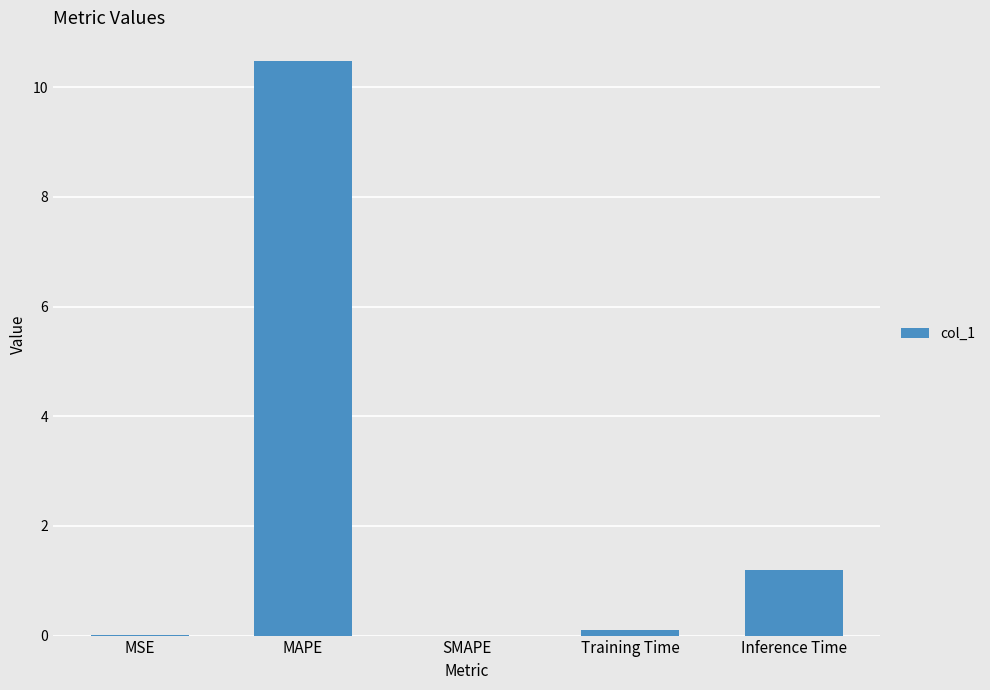

What is the sum of all values?

11.8